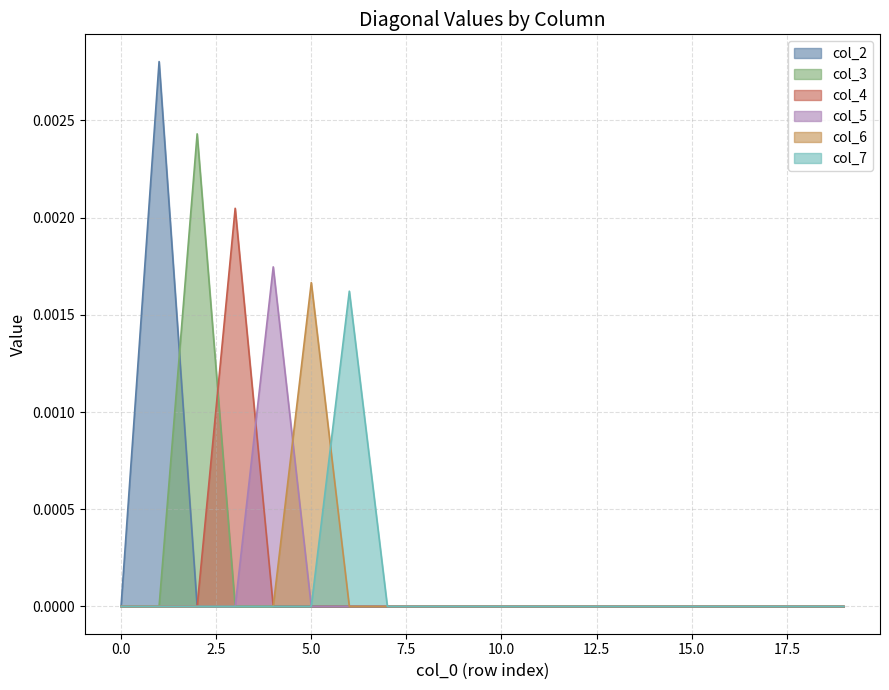

How many positive values does the col_5 series have?

1